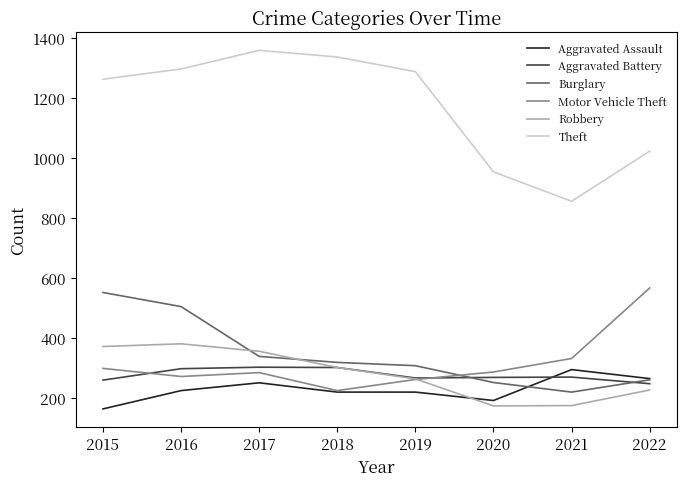

Which series has the largest range (max minus min)?

Theft